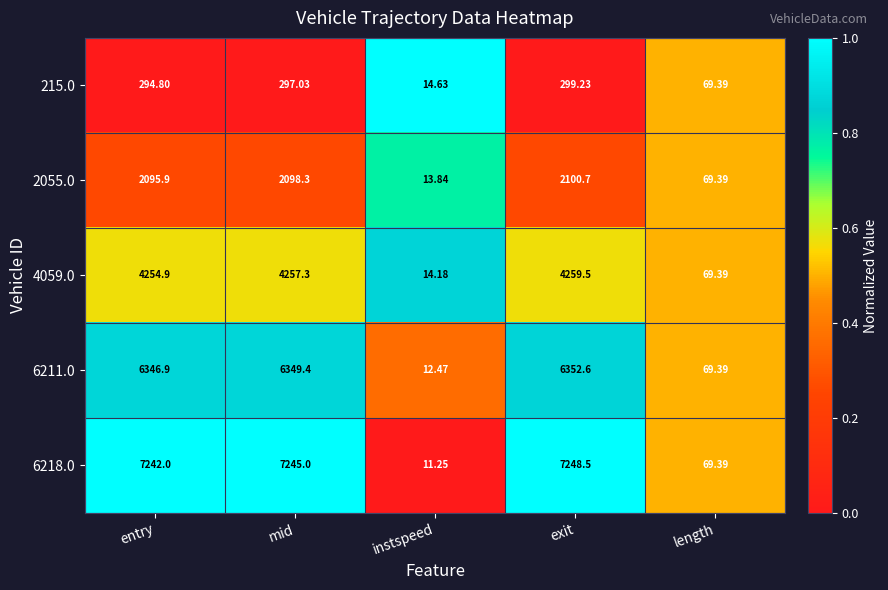

Rank the categories by 6218.0 value from highest to lowest.

exit, mid, entry, length, instspeed